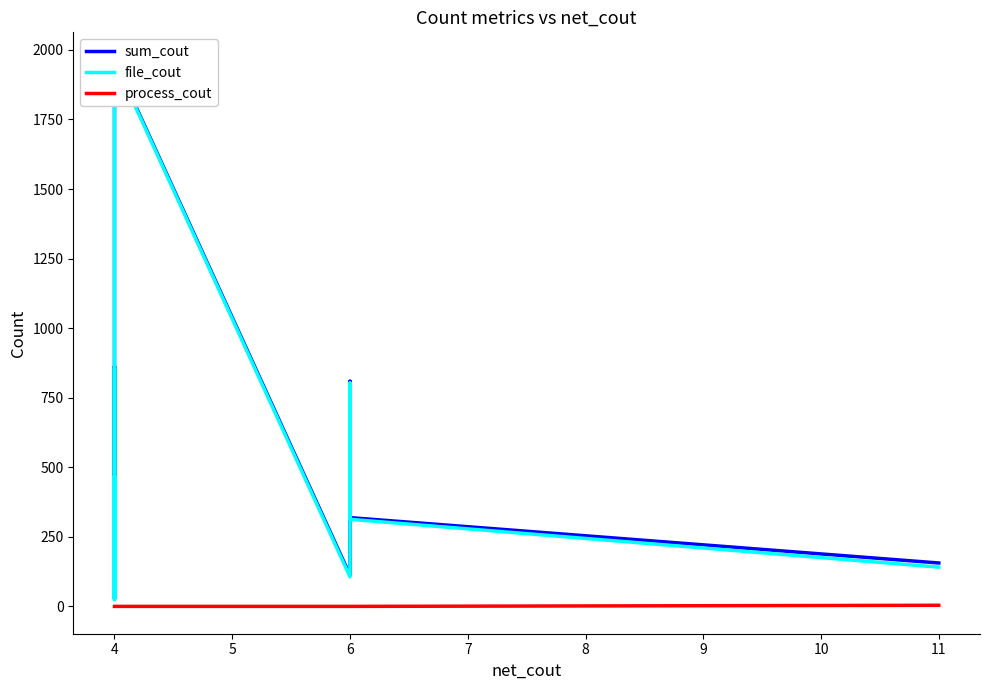

The value of sum_cout at 4 is 3314. True or false?

False